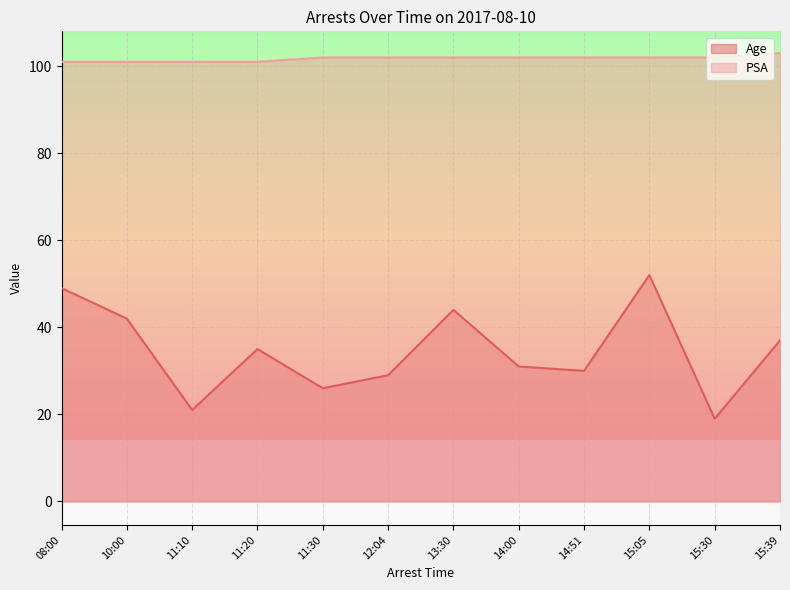

What are all the series names shown in the legend?

Age, PSA